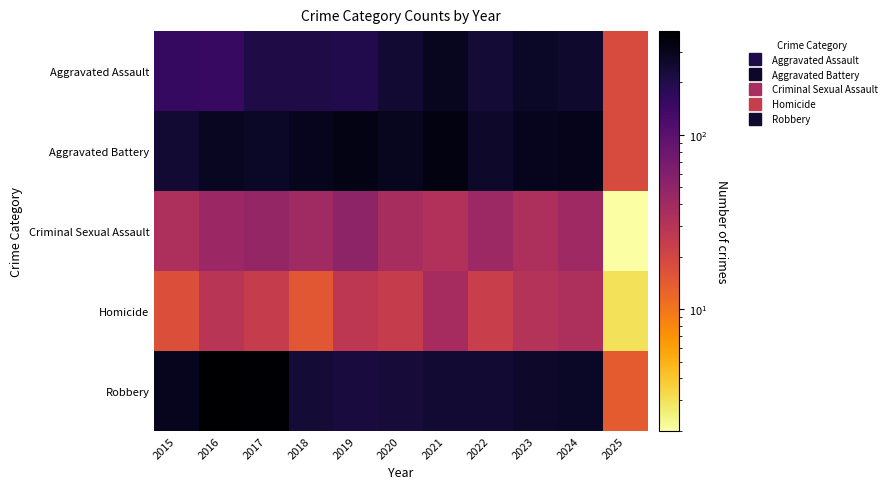

Reading left to right, transcribe all the data shown in this chart.

Aggravated Assault: 2015=160	2016=154	2017=207	2018=206	2019=197	2020=242	2021=292	2022=239	2023=272	2024=259	2025=18
Aggravated Battery: 2015=246	2016=288	2017=277	2018=296	2019=321	2020=293	2021=335	2022=263	2023=300	2024=304	2025=18
Criminal Sexual Assault: 2015=34	2016=43	2017=47	2018=40	2019=51	2020=36	2021=32	2022=42	2023=34	2024=41	2025=2
Homicide: 2015=17	2016=29	2017=24	2018=15	2019=27	2020=24	2021=37	2022=23	2023=31	2024=34	2025=3
Robbery: 2015=297	2016=394	2017=381	2018=237	2019=224	2020=233	2021=245	2022=243	2023=261	2024=272	2025=14